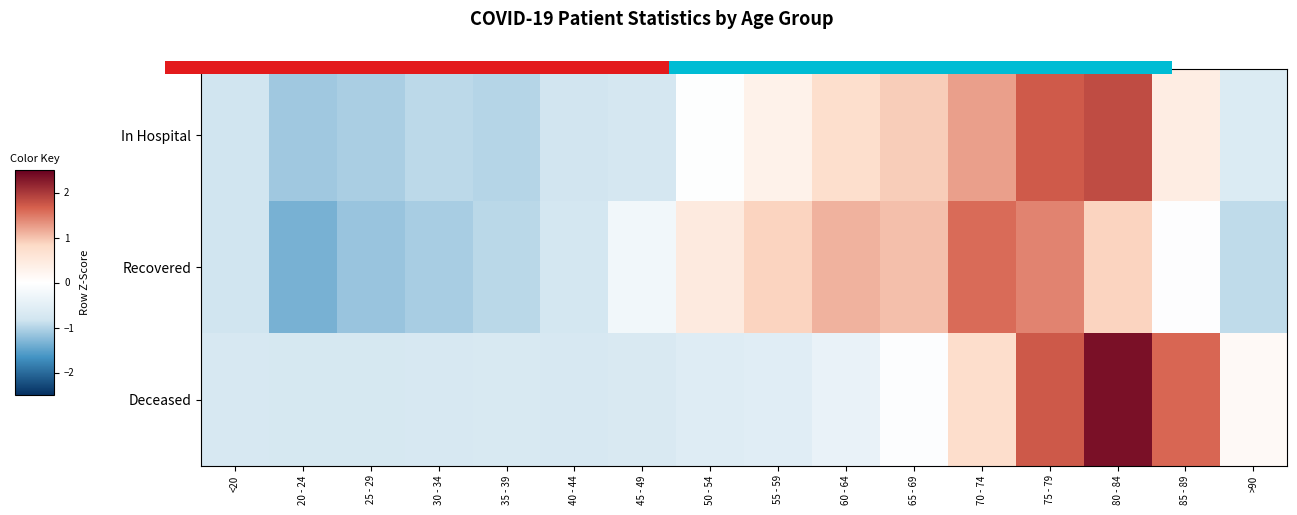

What is the greatest value displayed?

2.3